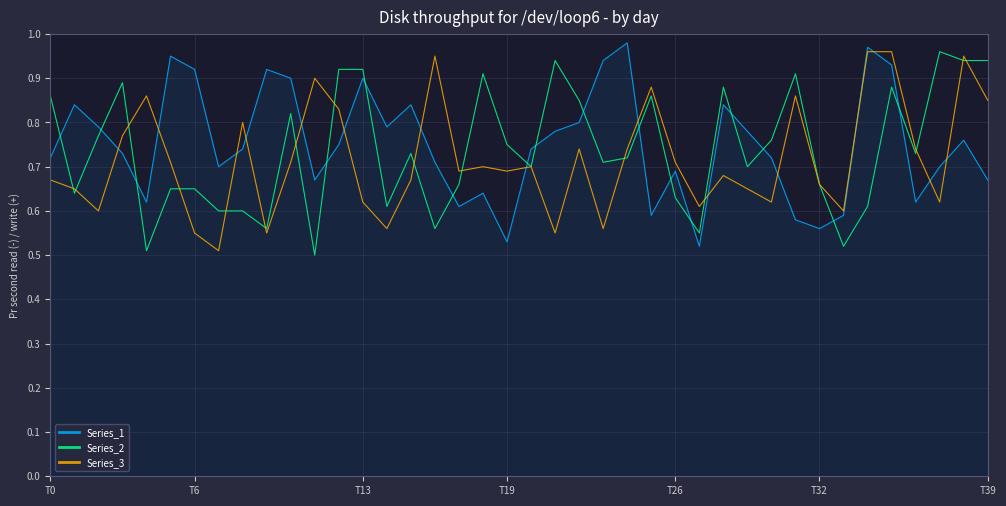

After their last crossing, which series has the higher values: Series_1 or Series_2?

Series_2